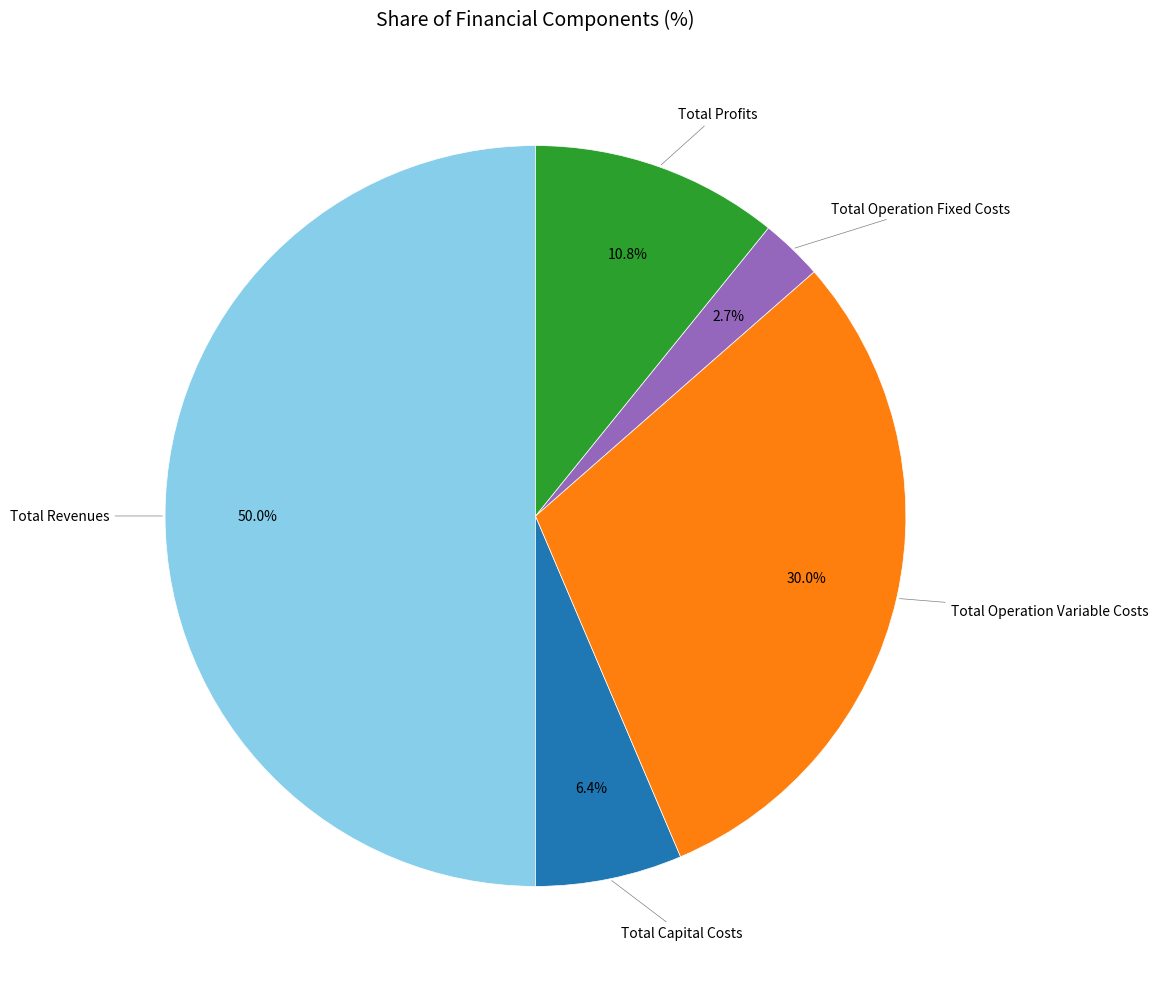

How many slices are in this pie chart?

5